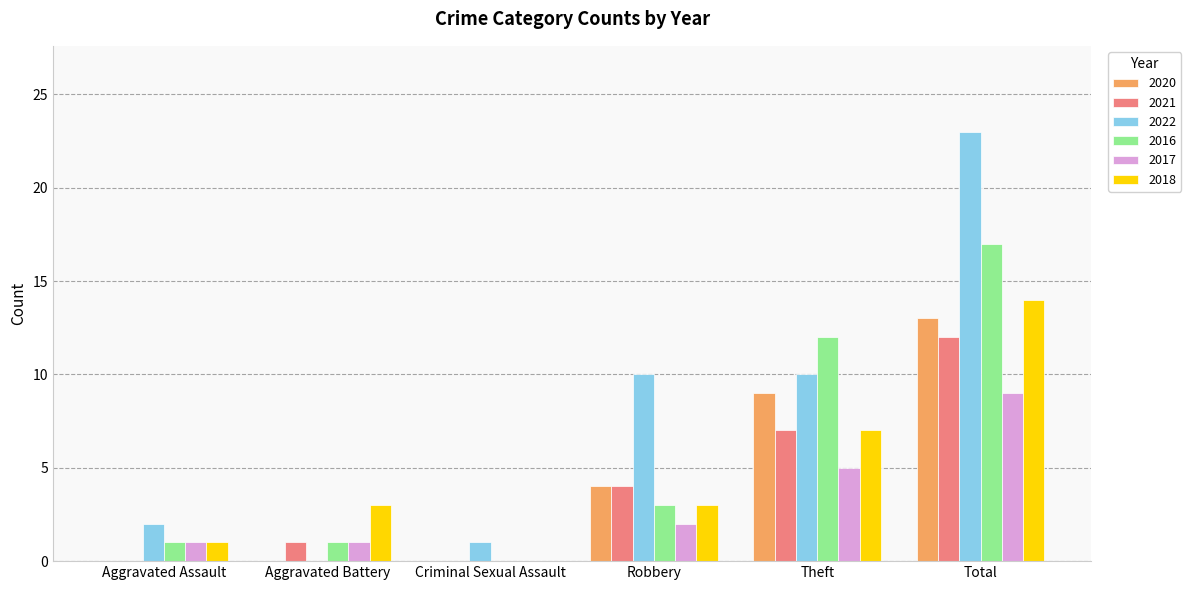

Where is 2021 nearest to the value 6?

Theft